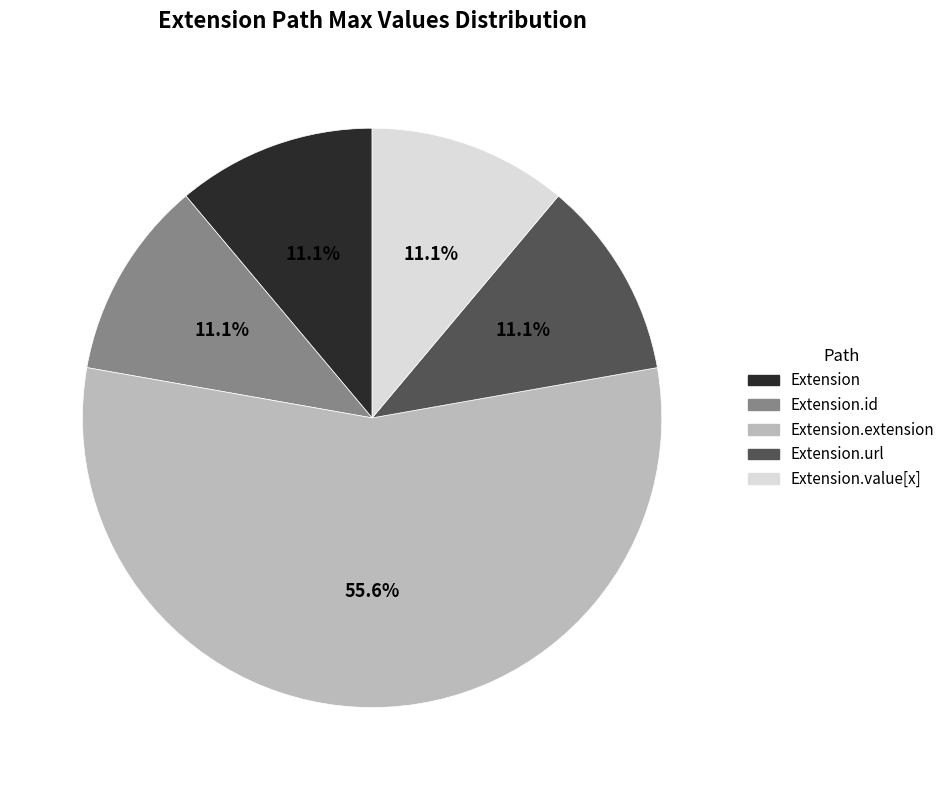

Is there a majority slice in this chart?

Yes